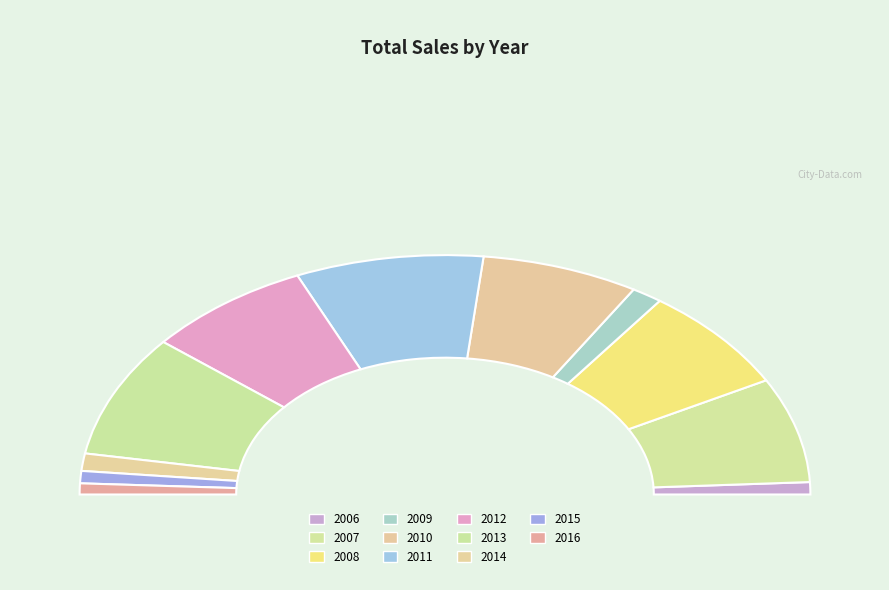

Rank the categories by value from lowest to highest.

2016, 2006, 2015, 2014, 2009, 2010, 2007, 2008, 2012, 2013, 2011